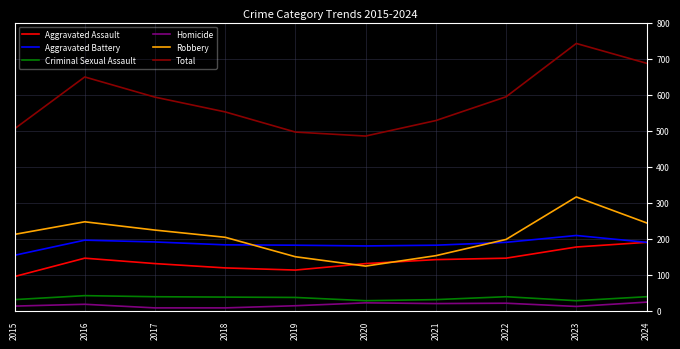

True or false: Aggravated Assault and Criminal Sexual Assault intersect in this chart.

False